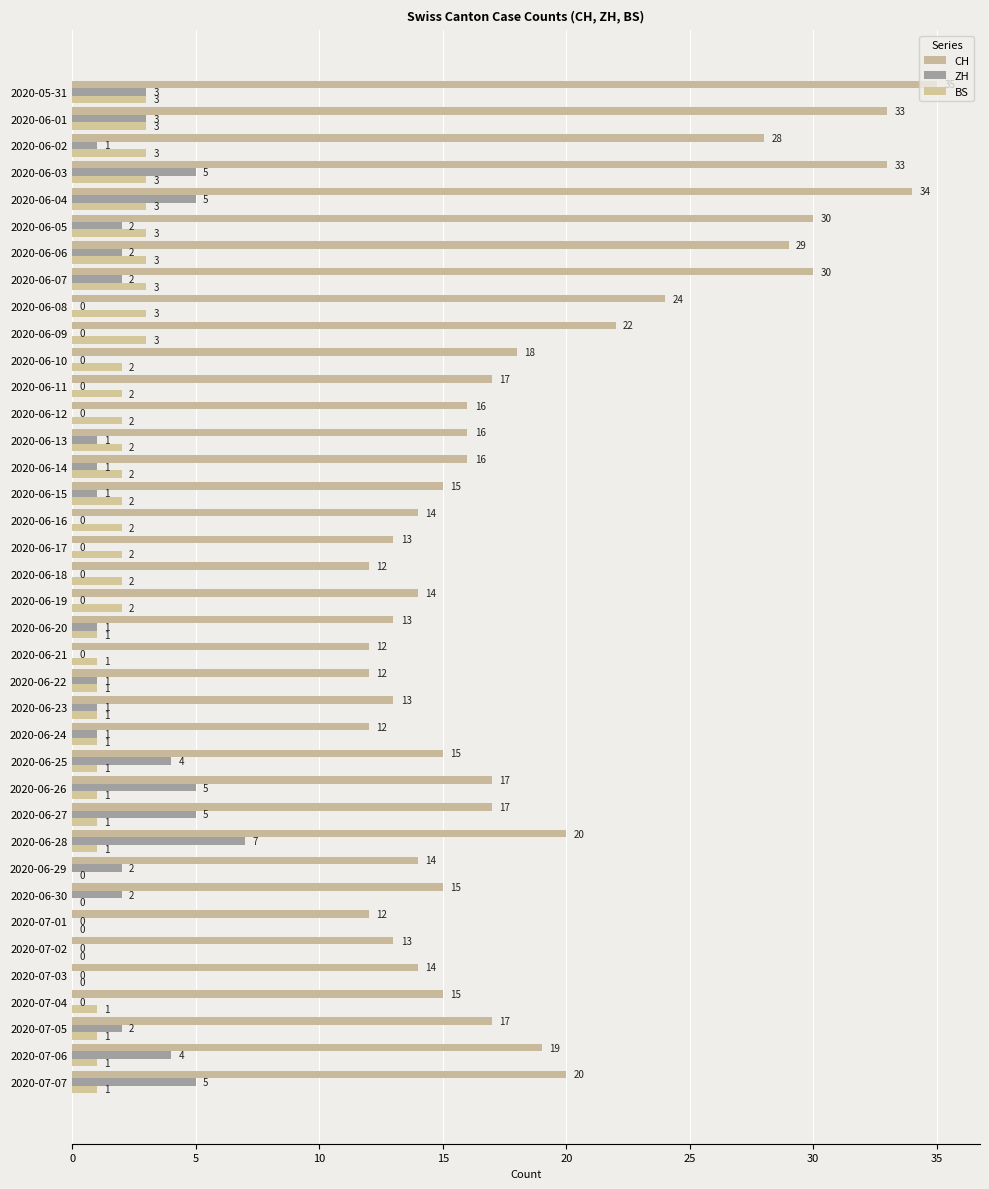

At how many categories does at least one series exceed 17?

14